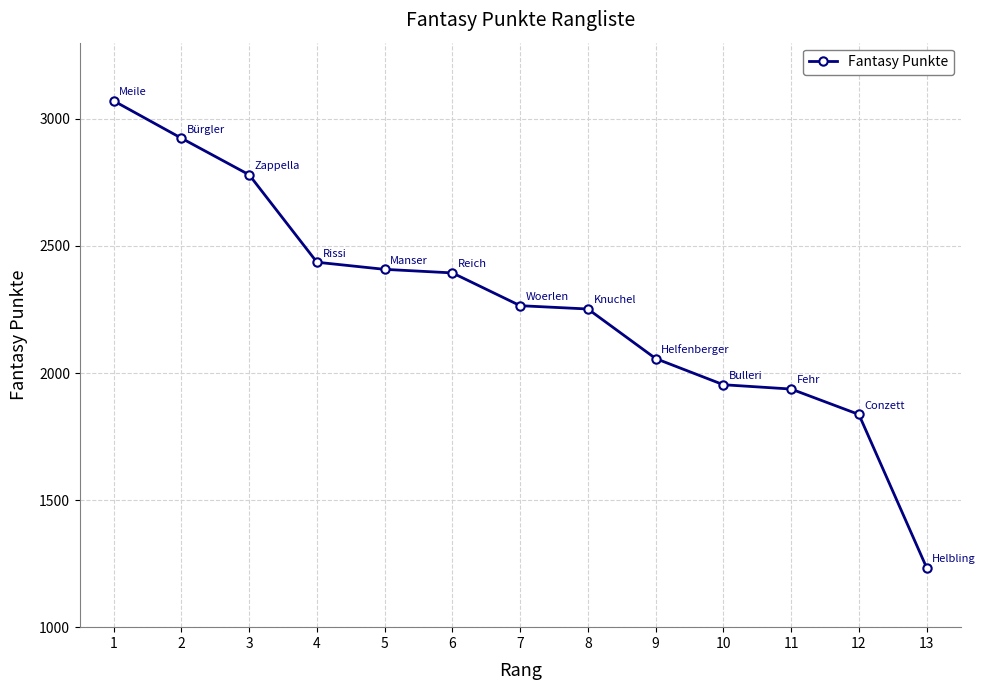

Is this an area chart (filled region under the line)?

No